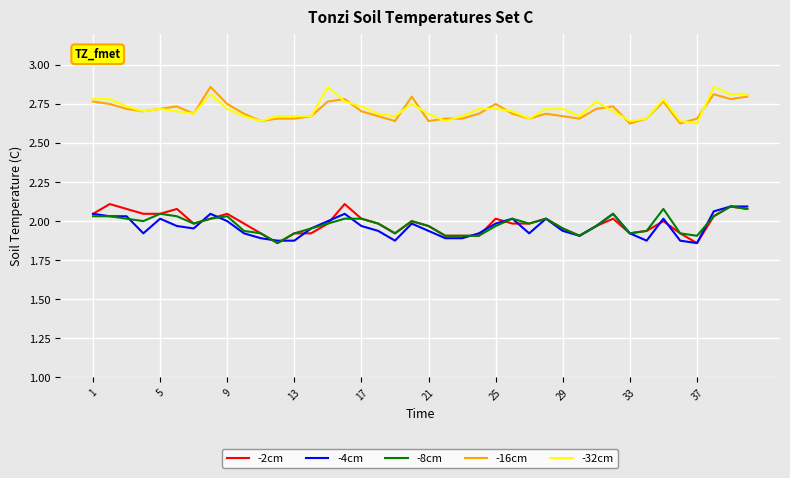

True or false: -4cm and -32cm cross at least once.

False